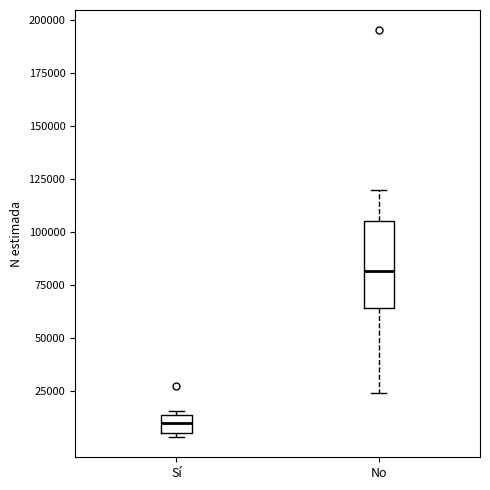

Which box is the tallest, from its lower edge to its upper edge?

No